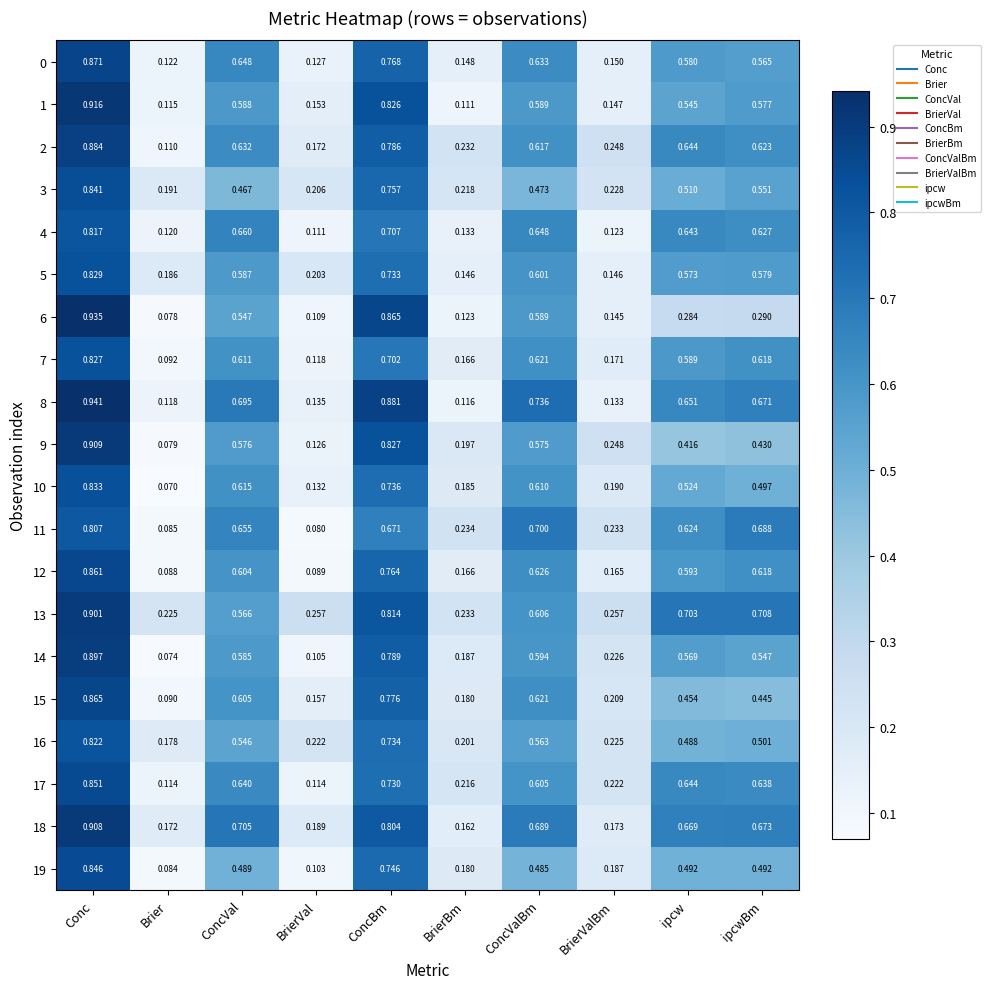

At which category does the chart reach its peak across all series?

Conc